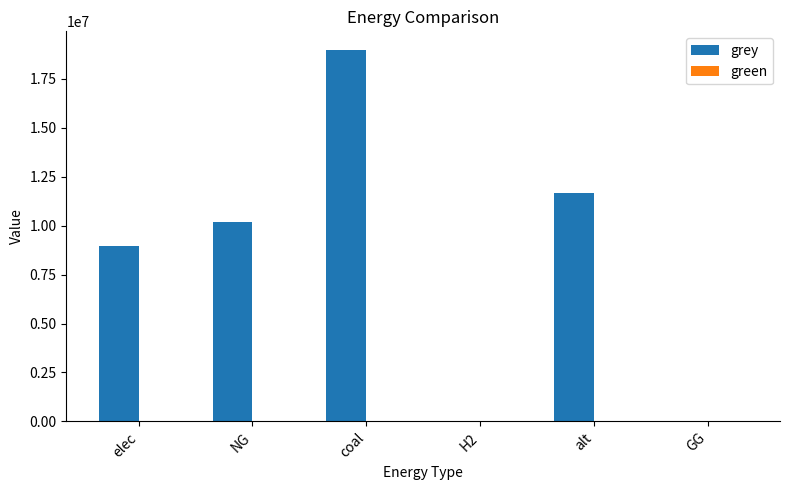

What is the change in value from coal to GG?

-18966620.9